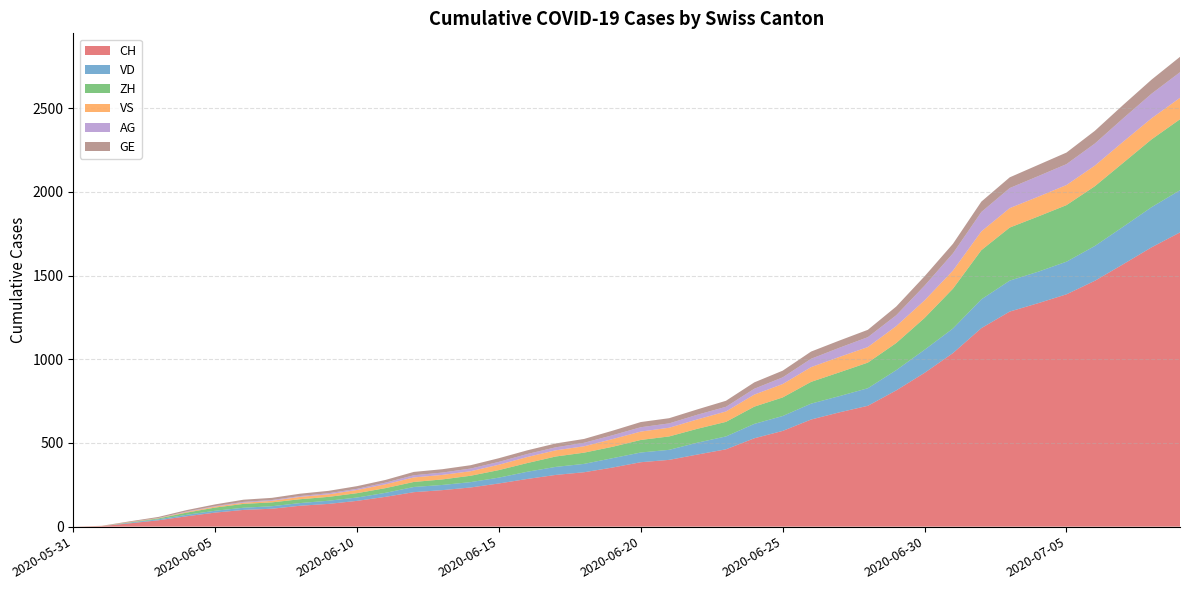

Reading right to left, list all the values displayed in this chart.

CH: 2020-07-09=1758	2020-07-08=1669	2020-07-07=1568	2020-07-06=1469	2020-07-05=1388	2020-07-04=1335	2020-07-03=1285	2020-07-02=1186	2020-07-01=1037	2020-06-30=919	2020-06-29=814	2020-06-28=722	2020-06-27=683	2020-06-26=640	2020-06-25=572	2020-06-24=528	2020-06-23=462	2020-06-22=431	2020-06-21=399	2020-06-20=385	2020-06-19=353	2020-06-18=325	2020-06-17=309	2020-06-16=285	2020-06-15=258	2020-06-14=234	2020-06-13=218	2020-06-12=206	2020-06-11=178	2020-06-10=154	2020-06-09=136	2020-06-08=125	2020-06-07=107	2020-06-06=100	2020-06-05=84	2020-06-04=62	2020-06-03=38	2020-06-02=20	2020-06-01=3	2020-05-31=0
VD: 2020-07-09=252	2020-07-08=240	2020-07-07=224	2020-07-06=208	2020-07-05=195	2020-07-04=188	2020-07-03=185	2020-07-02=172	2020-07-01=147	2020-06-30=138	2020-06-29=121	2020-06-28=105	2020-06-27=97	2020-06-26=95	2020-06-25=89	2020-06-24=86	2020-06-23=77	2020-06-22=71	2020-06-21=60	2020-06-20=58	2020-06-19=56	2020-06-18=50	2020-06-17=48	2020-06-16=43	2020-06-15=35	2020-06-14=32	2020-06-13=31	2020-06-12=31	2020-06-11=24	2020-06-10=20	2020-06-09=19	2020-06-08=16	2020-06-07=15	2020-06-06=13	2020-06-05=11	2020-06-04=9	2020-06-03=6	2020-06-02=4	2020-06-01=0	2020-05-31=0
ZH: 2020-07-09=424	2020-07-08=405	2020-07-07=382	2020-07-06=357	2020-07-05=338	2020-07-04=330	2020-07-03=317	2020-07-02=294	2020-07-01=238	2020-06-30=190	2020-06-29=162	2020-06-28=153	2020-06-27=142	2020-06-26=130	2020-06-25=111	2020-06-24=103	2020-06-23=87	2020-06-22=83	2020-06-21=80	2020-06-20=75	2020-06-19=68	2020-06-18=67	2020-06-17=62	2020-06-16=52	2020-06-15=45	2020-06-14=38	2020-06-13=33	2020-06-12=30	2020-06-11=28	2020-06-10=26	2020-06-09=23	2020-06-08=23	2020-06-07=23	2020-06-06=23	2020-06-05=19	2020-06-04=13	2020-06-03=5	2020-06-02=2	2020-06-01=0	2020-05-31=0
VS: 2020-07-09=128	2020-07-08=126	2020-07-07=126	2020-07-06=123	2020-07-05=120	2020-07-04=118	2020-07-03=116	2020-07-02=112	2020-07-01=108	2020-06-30=105	2020-06-29=101	2020-06-28=93	2020-06-27=92	2020-06-26=88	2020-06-25=80	2020-06-24=72	2020-06-23=62	2020-06-22=56	2020-06-21=52	2020-06-20=50	2020-06-19=46	2020-06-18=38	2020-06-17=37	2020-06-16=36	2020-06-15=32	2020-06-14=27	2020-06-13=27	2020-06-12=27	2020-06-11=23	2020-06-10=19	2020-06-09=15	2020-06-08=14	2020-06-07=9	2020-06-06=7	2020-06-05=6	2020-06-04=4	2020-06-03=2	2020-06-02=2	2020-06-01=1	2020-05-31=0
AG: 2020-07-09=153	2020-07-08=147	2020-07-07=140	2020-07-06=132	2020-07-05=125	2020-07-04=123	2020-07-03=120	2020-07-02=116	2020-07-01=103	2020-06-30=88	2020-06-29=65	2020-06-28=59	2020-06-27=55	2020-06-26=50	2020-06-25=40	2020-06-24=35	2020-06-23=28	2020-06-22=28	2020-06-21=26	2020-06-20=26	2020-06-19=23	2020-06-18=21	2020-06-17=18	2020-06-16=18	2020-06-15=17	2020-06-14=16	2020-06-13=14	2020-06-12=13	2020-06-11=10	2020-06-10=7	2020-06-09=7	2020-06-08=5	2020-06-07=5	2020-06-06=5	2020-06-05=3	2020-06-04=3	2020-06-03=1	2020-06-02=0	2020-06-01=0	2020-05-31=0
GE: 2020-07-09=92	2020-07-08=84	2020-07-07=80	2020-07-06=76	2020-07-05=69	2020-07-04=67	2020-07-03=64	2020-07-02=62	2020-07-01=57	2020-06-30=56	2020-06-29=52	2020-06-28=44	2020-06-27=43	2020-06-26=43	2020-06-25=40	2020-06-24=38	2020-06-23=36	2020-06-22=32	2020-06-21=31	2020-06-20=31	2020-06-19=27	2020-06-18=23	2020-06-17=23	2020-06-16=22	2020-06-15=22	2020-06-14=20	2020-06-13=20	2020-06-12=20	2020-06-11=16	2020-06-10=16	2020-06-09=14	2020-06-08=14	2020-06-07=13	2020-06-06=13	2020-06-05=10	2020-06-04=8	2020-06-03=6	2020-06-02=4	2020-06-01=1	2020-05-31=0